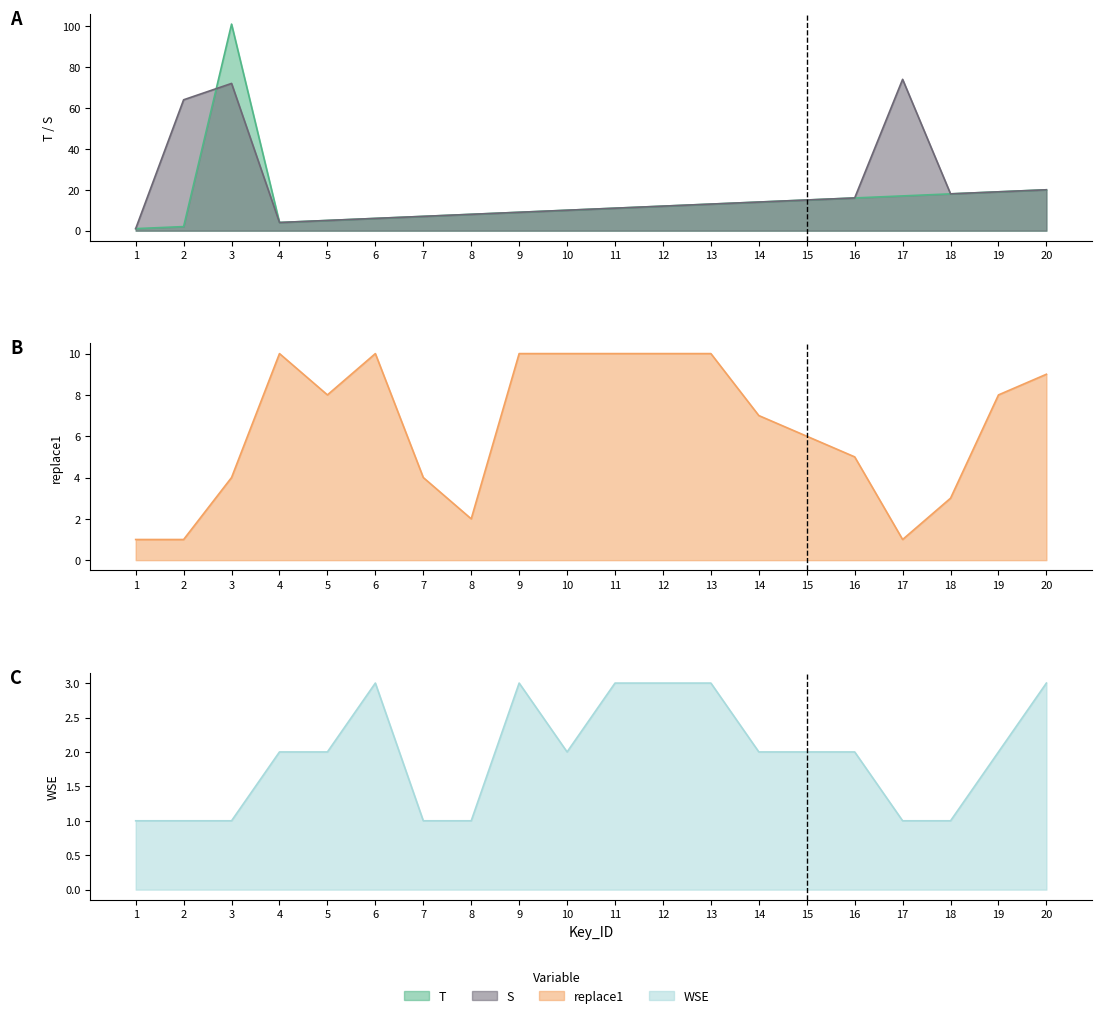

At 11, list the series in order from smallest to largest.

WSE line, replace1 line, T line, S line